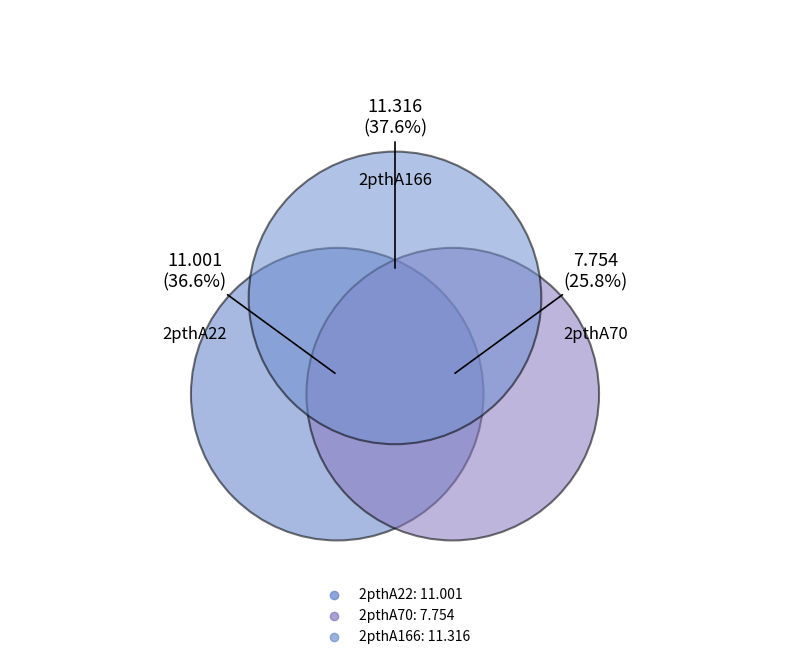

The 2pthA70 slice represents 35% of the pie. True or false?

False